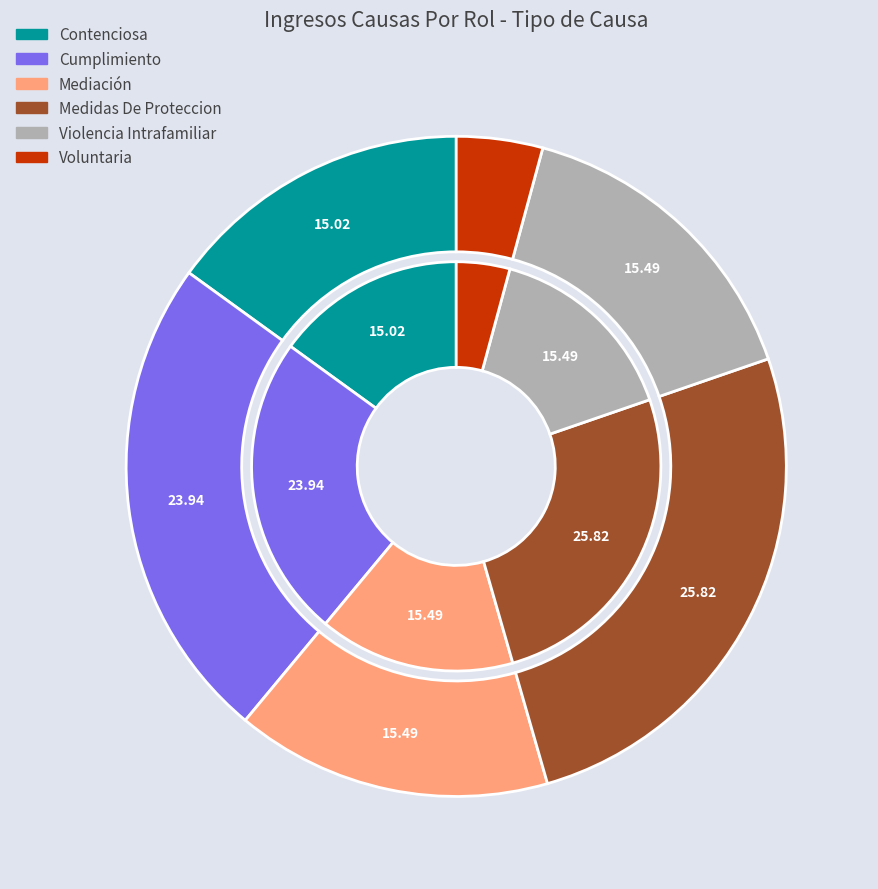

Is it true that Medidas De Proteccion is 26% of the pie?

True